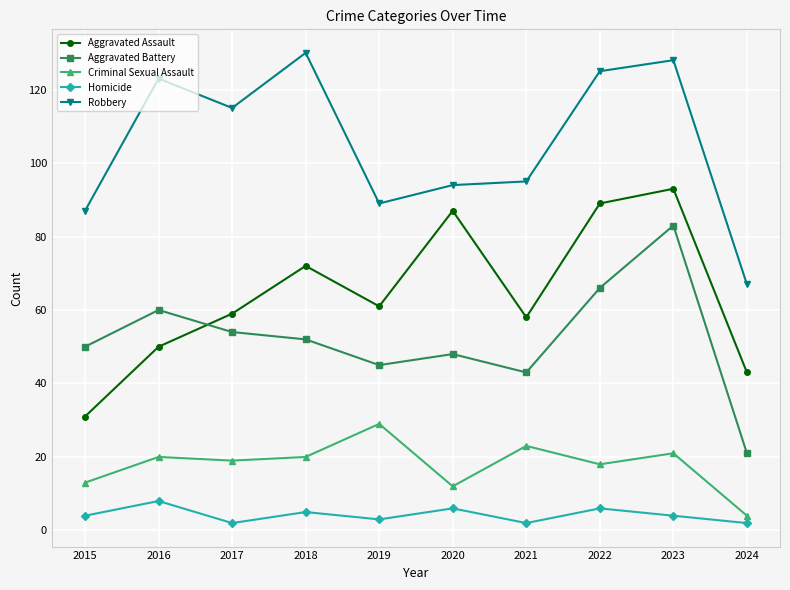

Rank the series by their maximum value, from highest to lowest.

Robbery, Aggravated Assault, Aggravated Battery, Criminal Sexual Assault, Homicide